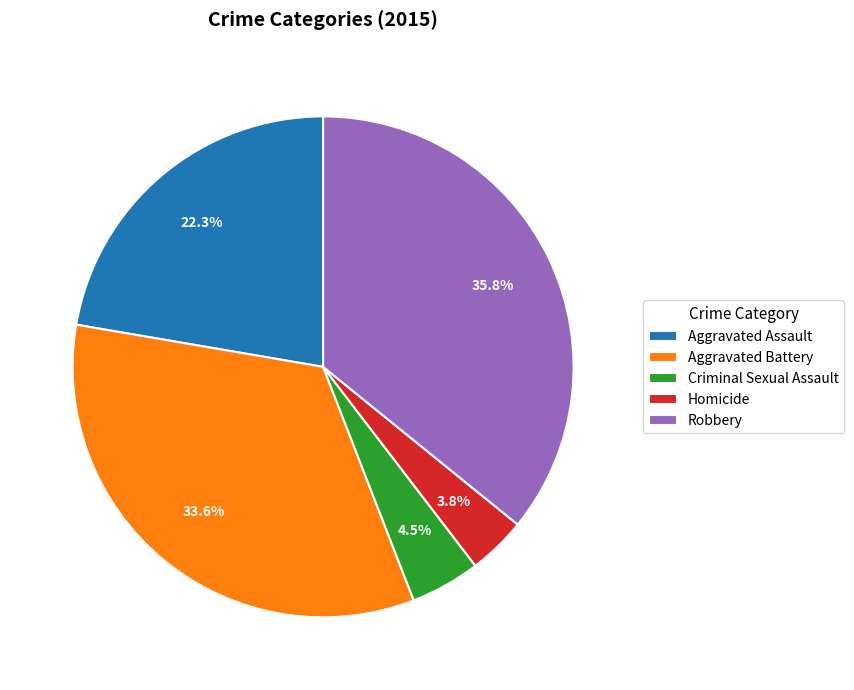

Rank the categories by value from lowest to highest.

Homicide, Criminal Sexual Assault, Aggravated Assault, Aggravated Battery, Robbery